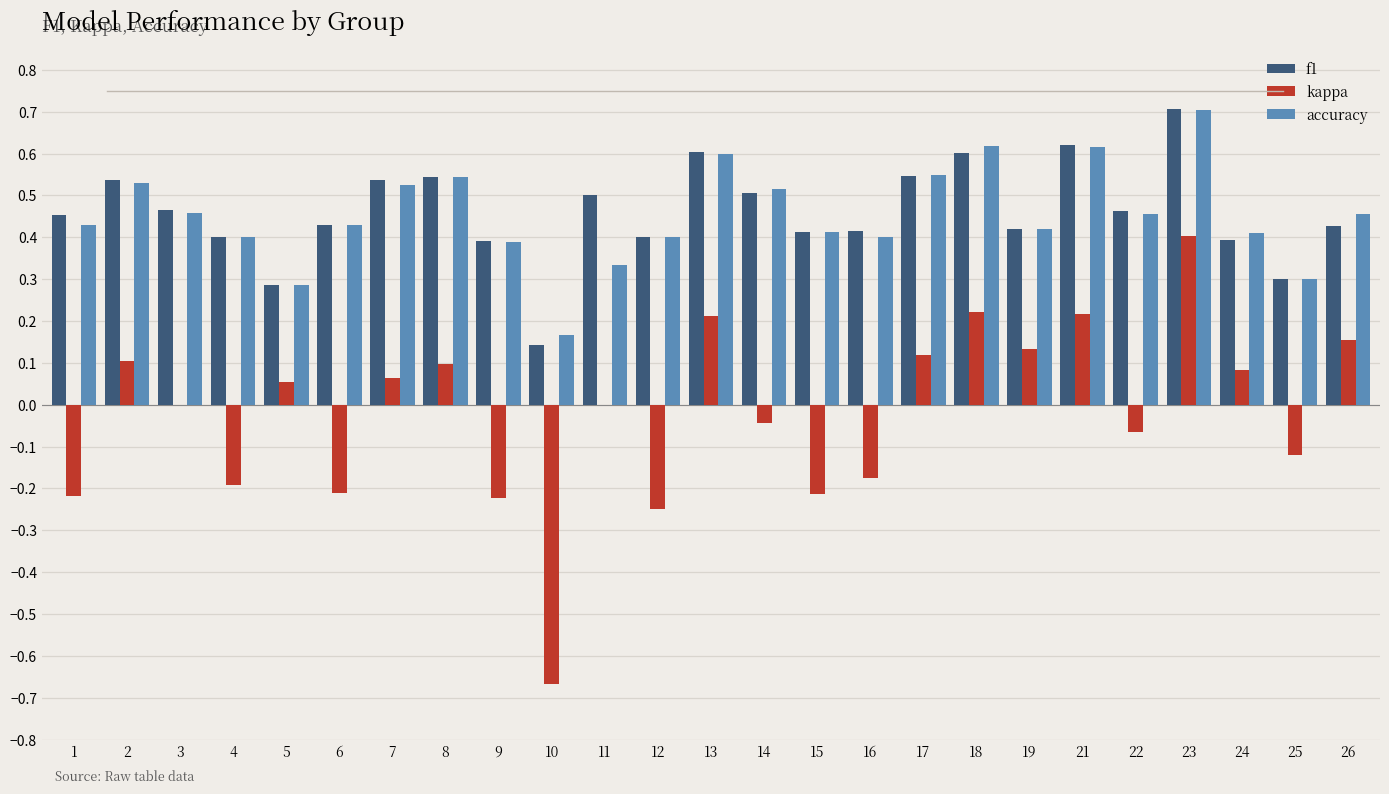

True or false: f1 has a value of 0.3 at 2.

False